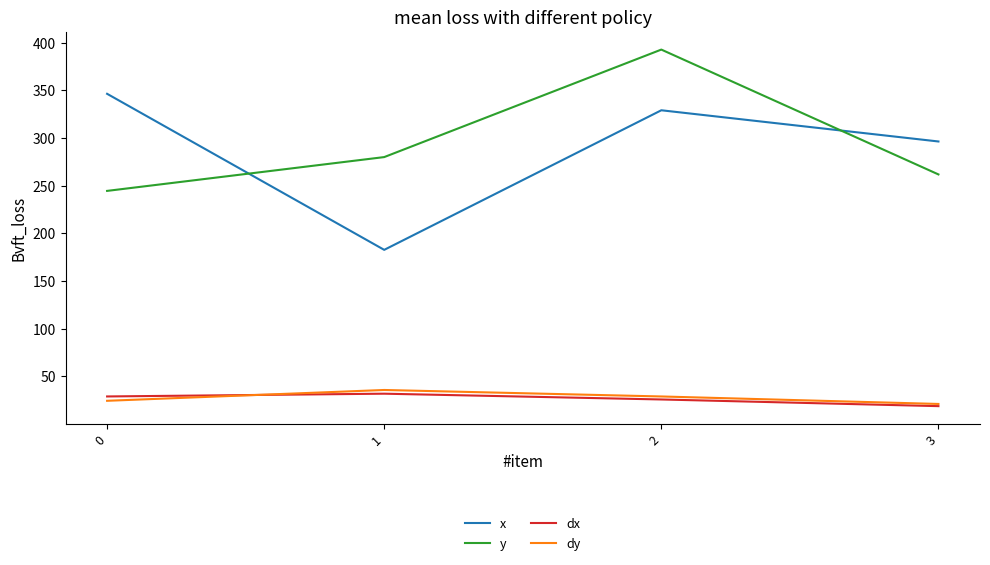

At how many categories does at least one series exceed 330?

2